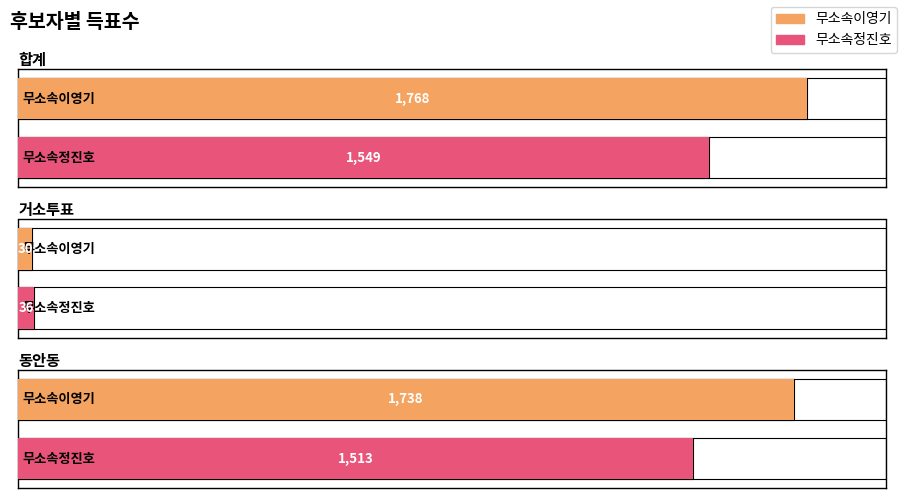

Reading left to right, list all the values displayed in this chart.

무소속이영기: 1768	30	1738
무소속정진호: 1549	36	1513